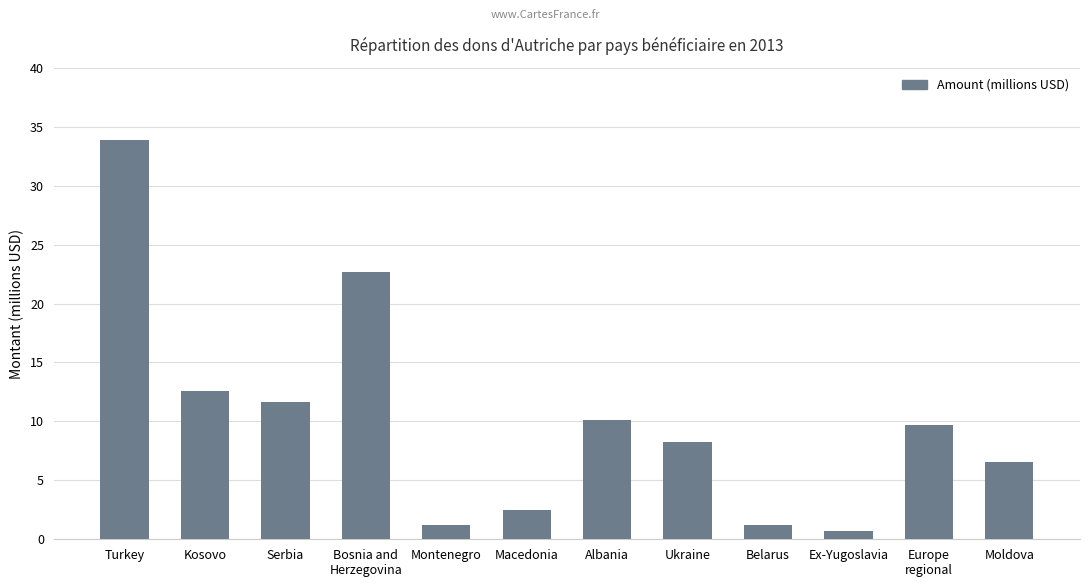

What is the difference between the second highest and minimum values?

22.0